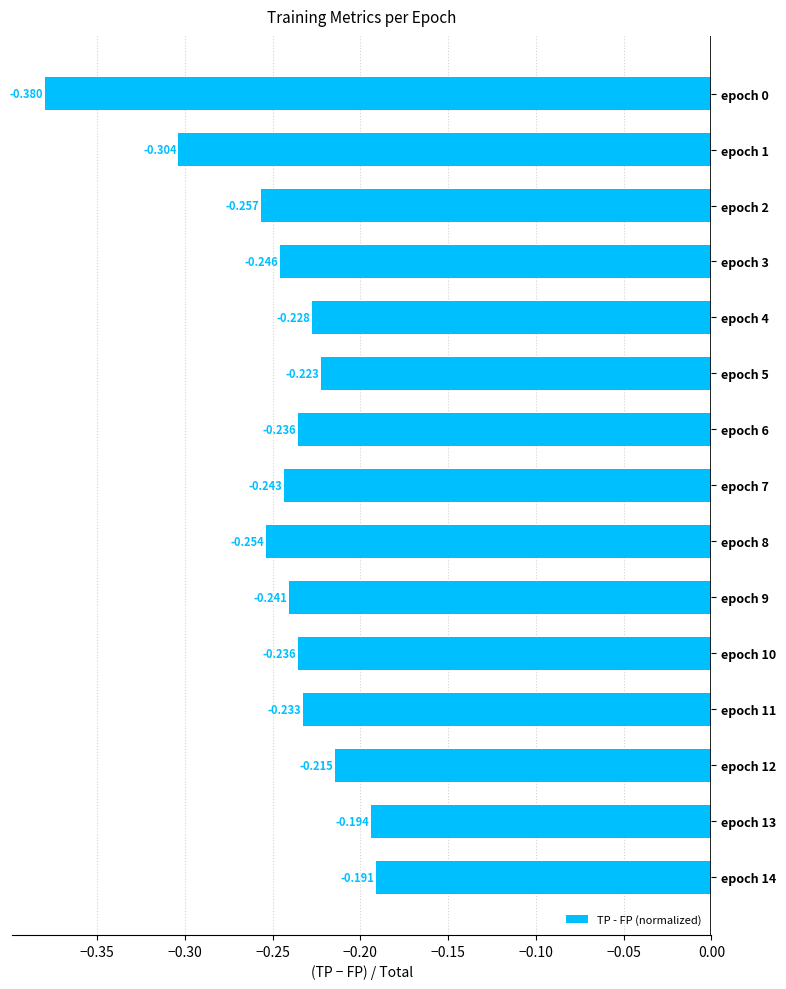

What is the sum of all values?

-3.7